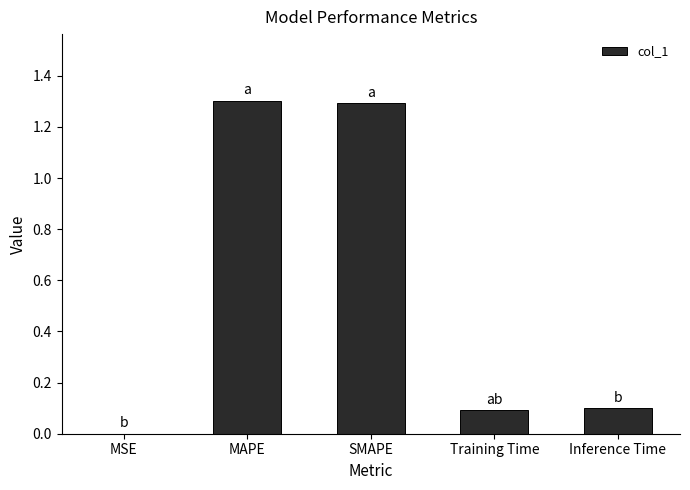

Between Training Time and MSE, which is larger?

Training Time